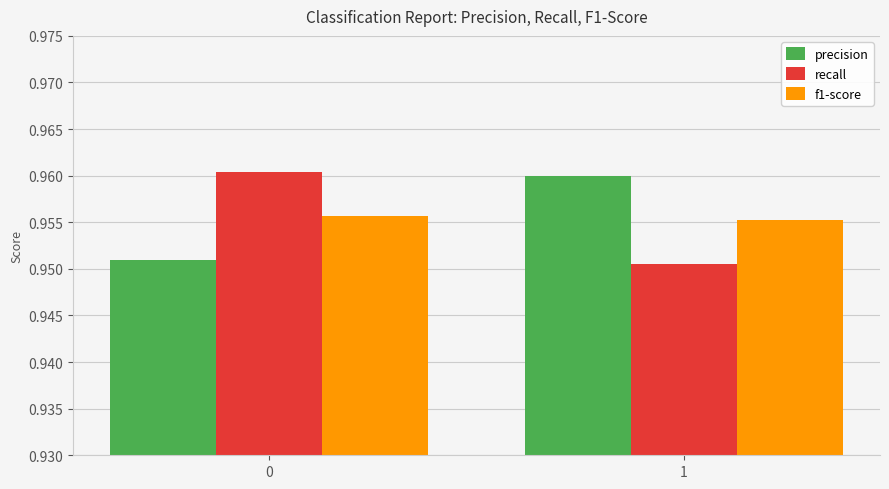

What are all the series names shown in the legend?

precision, recall, f1-score